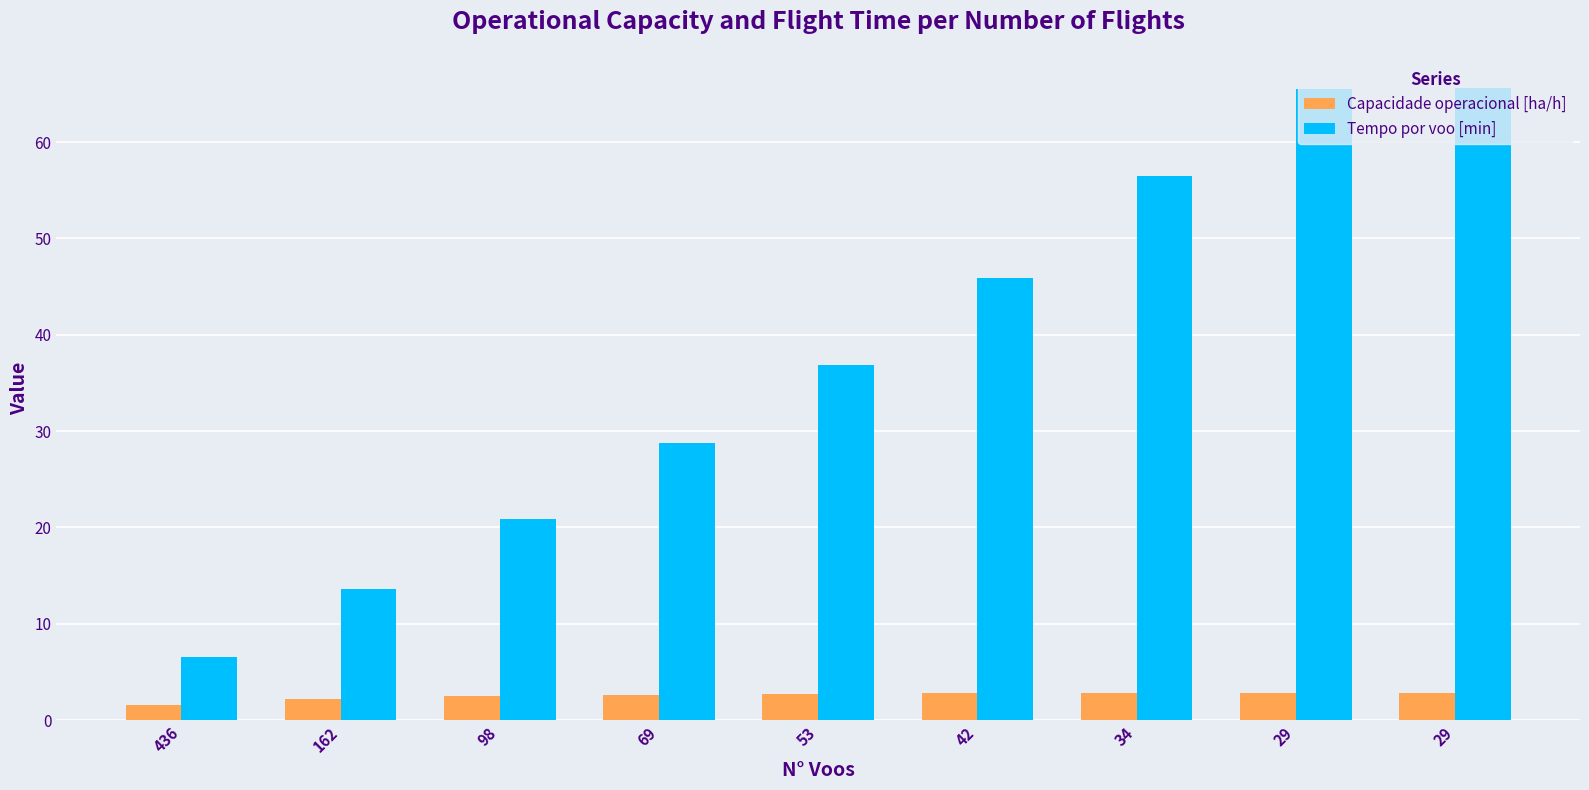

Reading left to right, extract all data points from this chart.

Capacidade operacional [ha/h]: 436=1.5	162=2.2	98=2.5	69=2.6	53=2.7	42=2.8	34=2.8	29=2.9	29=2.9
Tempo por voo [min]: 436=6.6	162=13.6	98=20.9	69=28.7	53=36.9	42=45.9	34=56.5	29=65.5	29=65.6